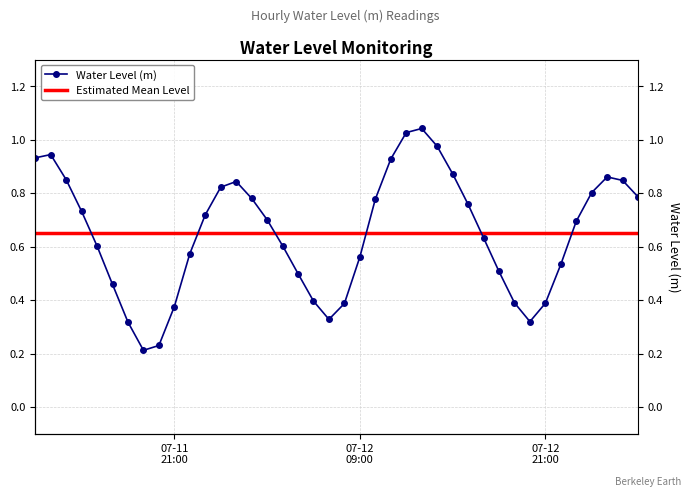

What position from the left is 2024-07-11 18:00:00?

7